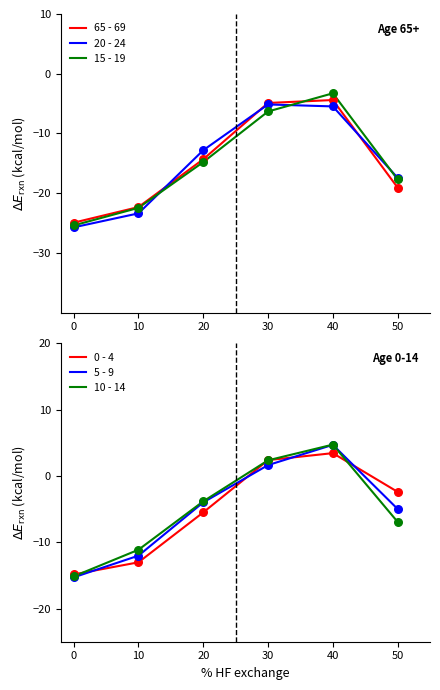

Which series has the largest Y range (max minus min)?

15 - 19